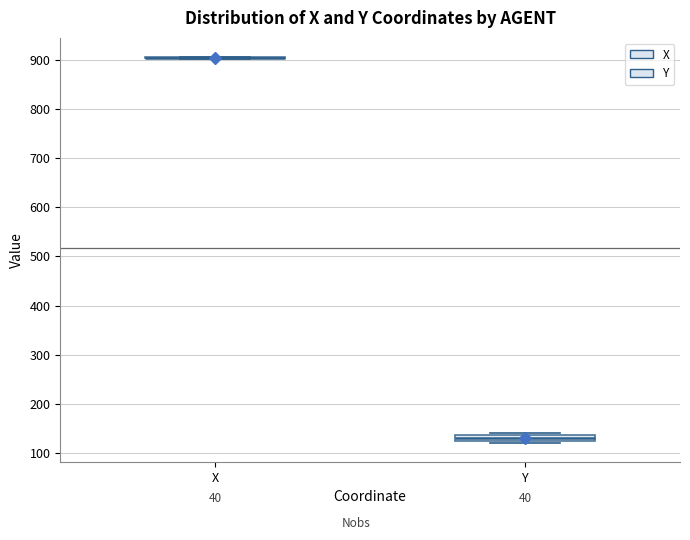

Where is the lower edge of the box for Y on the y-axis? The values are not printed on the chart, so give them approximately, as read against the axis.

130